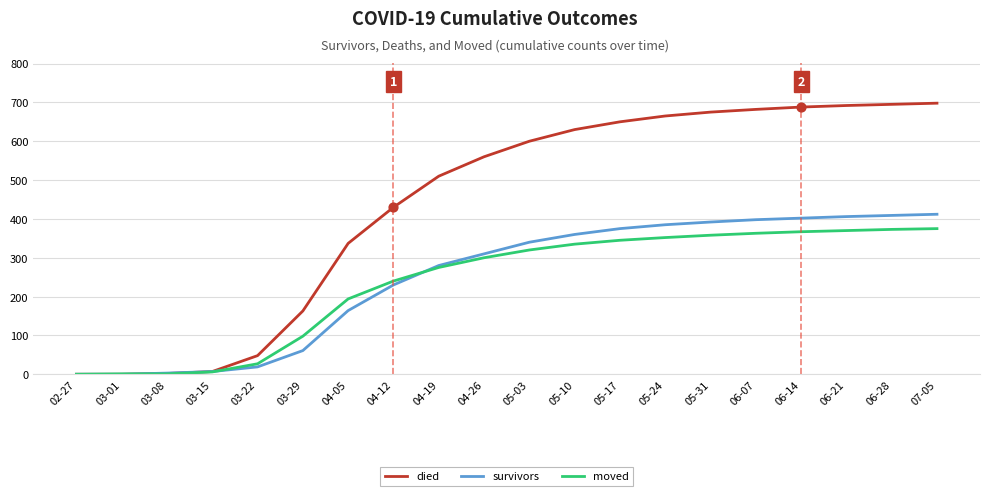

Which series has the widest spread of values?

died